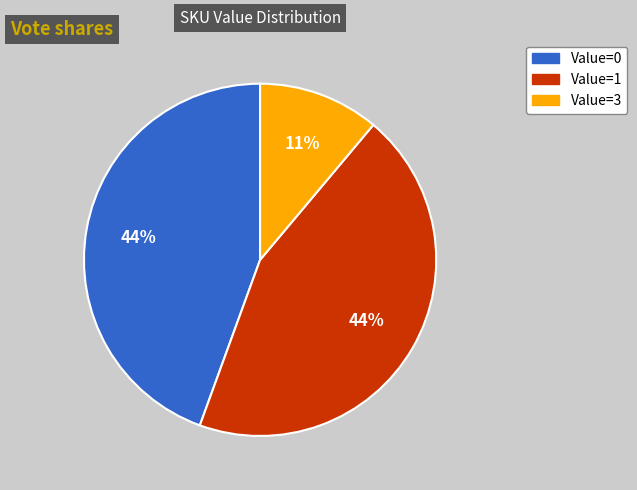

Is there a majority slice in this chart?

No